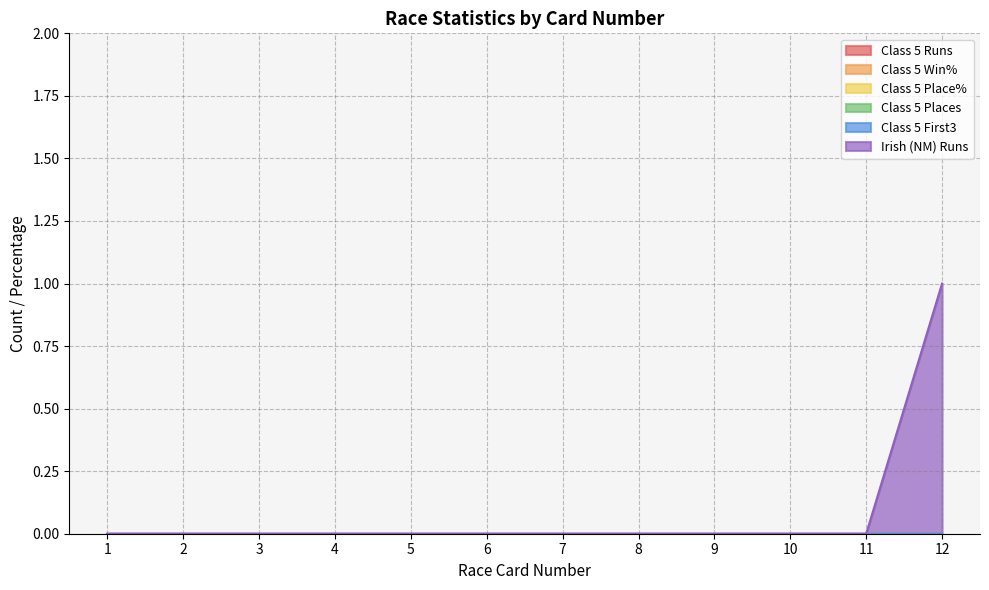

What are all the series names shown in the legend?

Class 5 Runs, Class 5 Win%, Class 5 Place%, Class 5 Places, Class 5 First3, Irish (NM) Runs